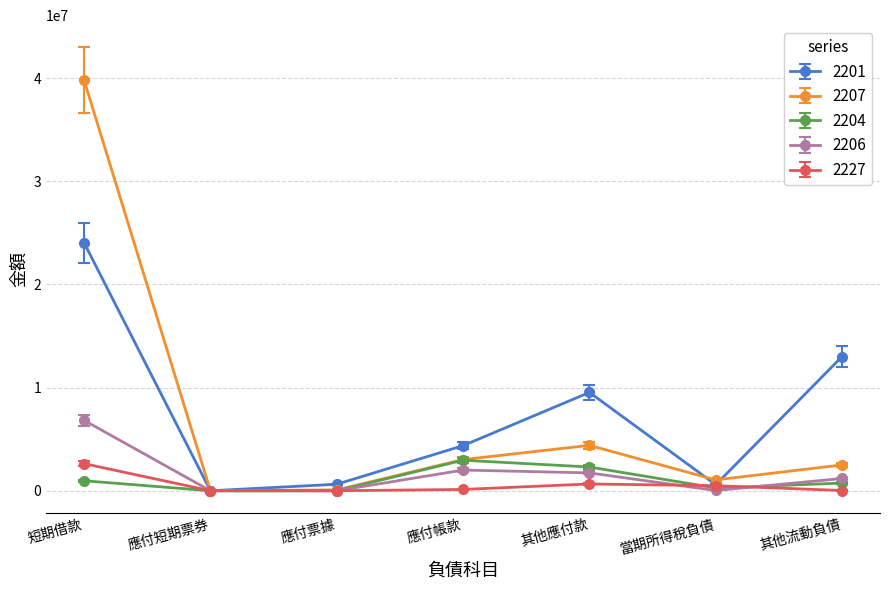

What is the spread (max minus min) of values at 應付帳款?

4246582